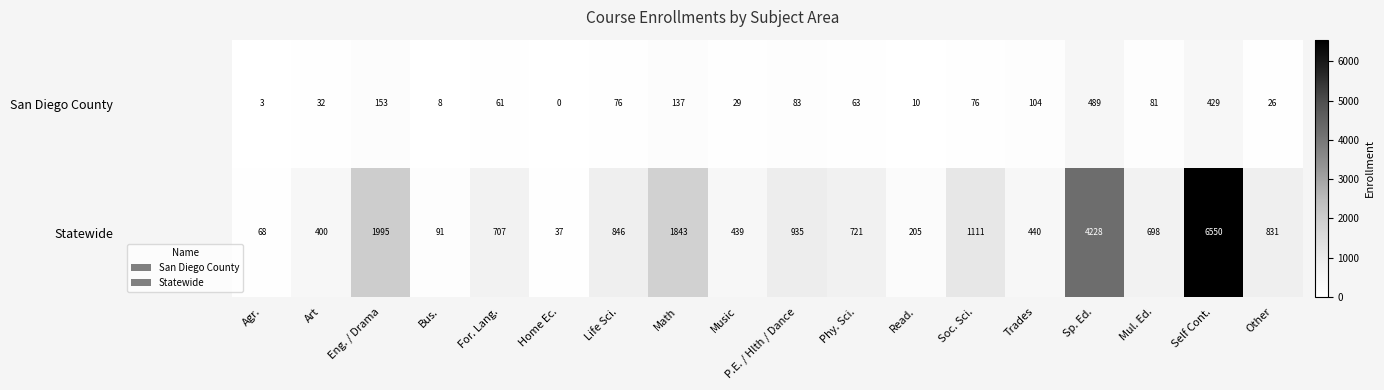

At which category is the sum across all series the highest?

Self Cont.